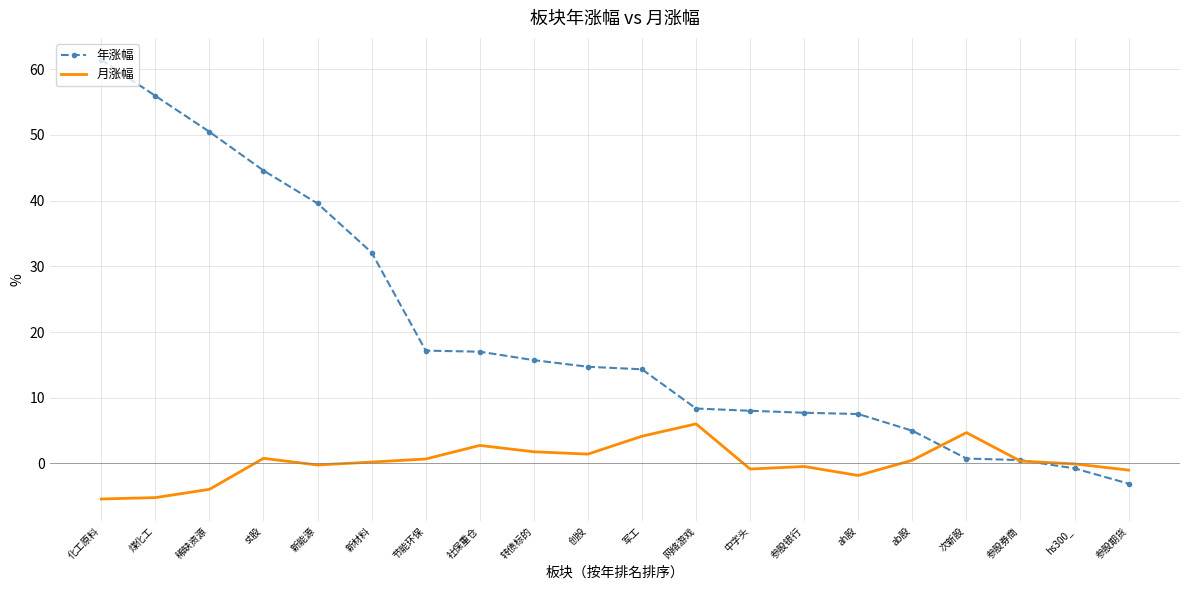

What is the difference between the highest and lowest values at 社保重仓?

14.3